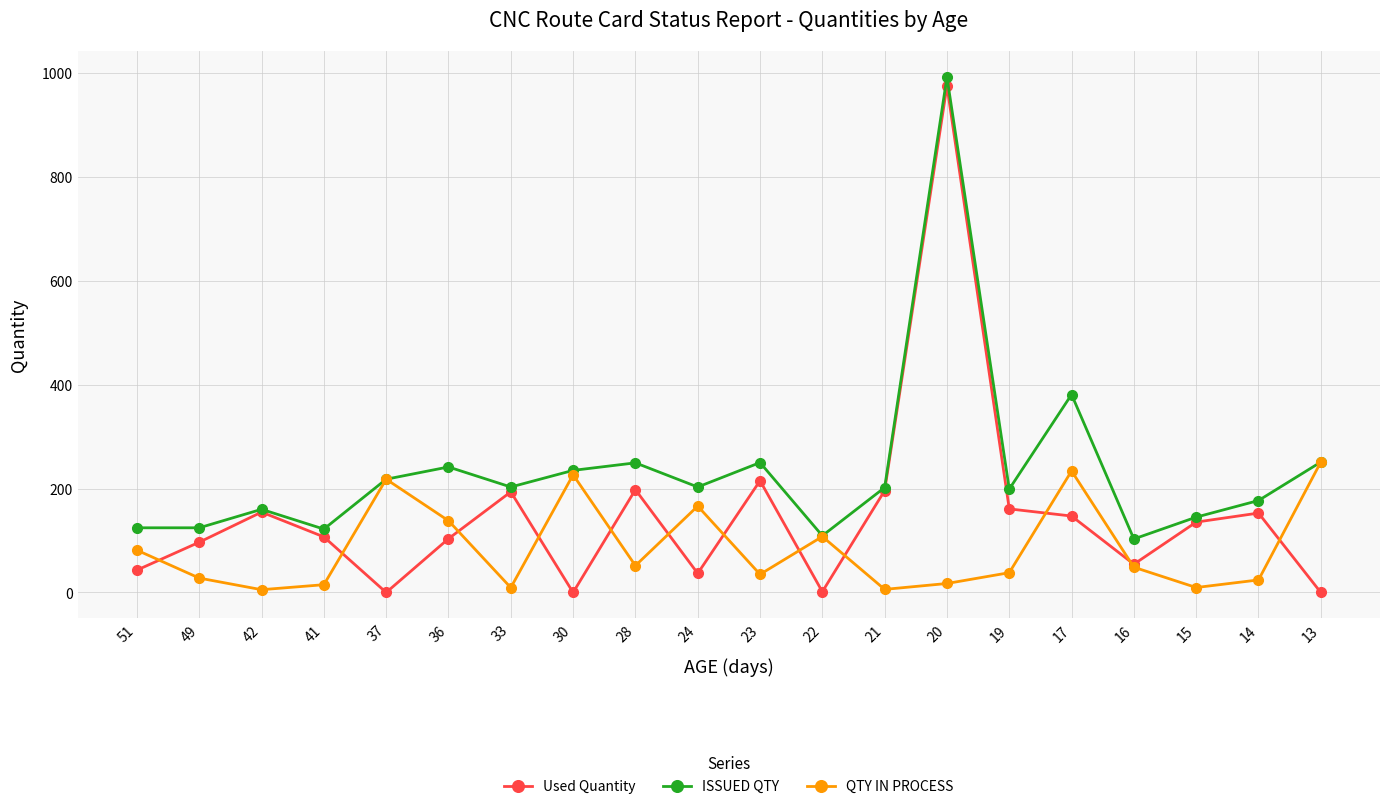

What are all the series names shown in the legend?

Used Quantity, ISSUED QTY, QTY IN PROCESS